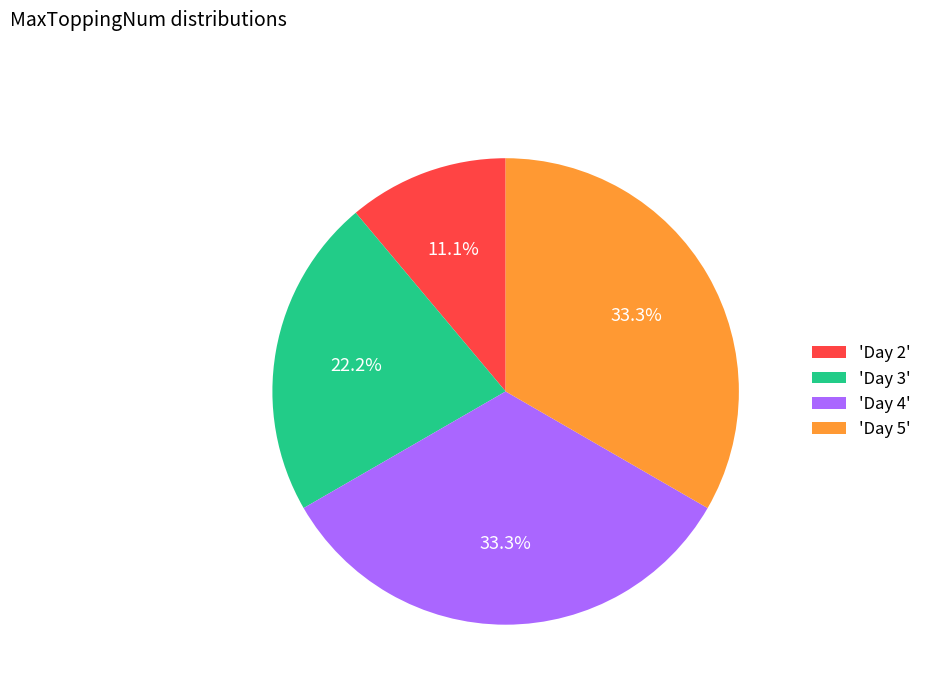

To the nearest percent, what is the difference between the largest and smallest slice percentages?

22%